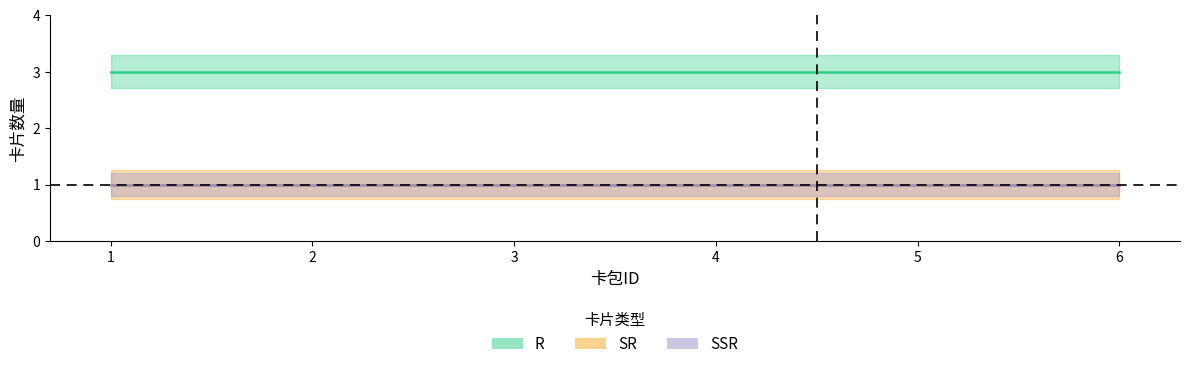

Reading left to right, extract all data points from this chart.

R: 3	3	3	3	3	3
SR: 1	1	1	1	1	1
SSR: 1	1	1	1	1	1